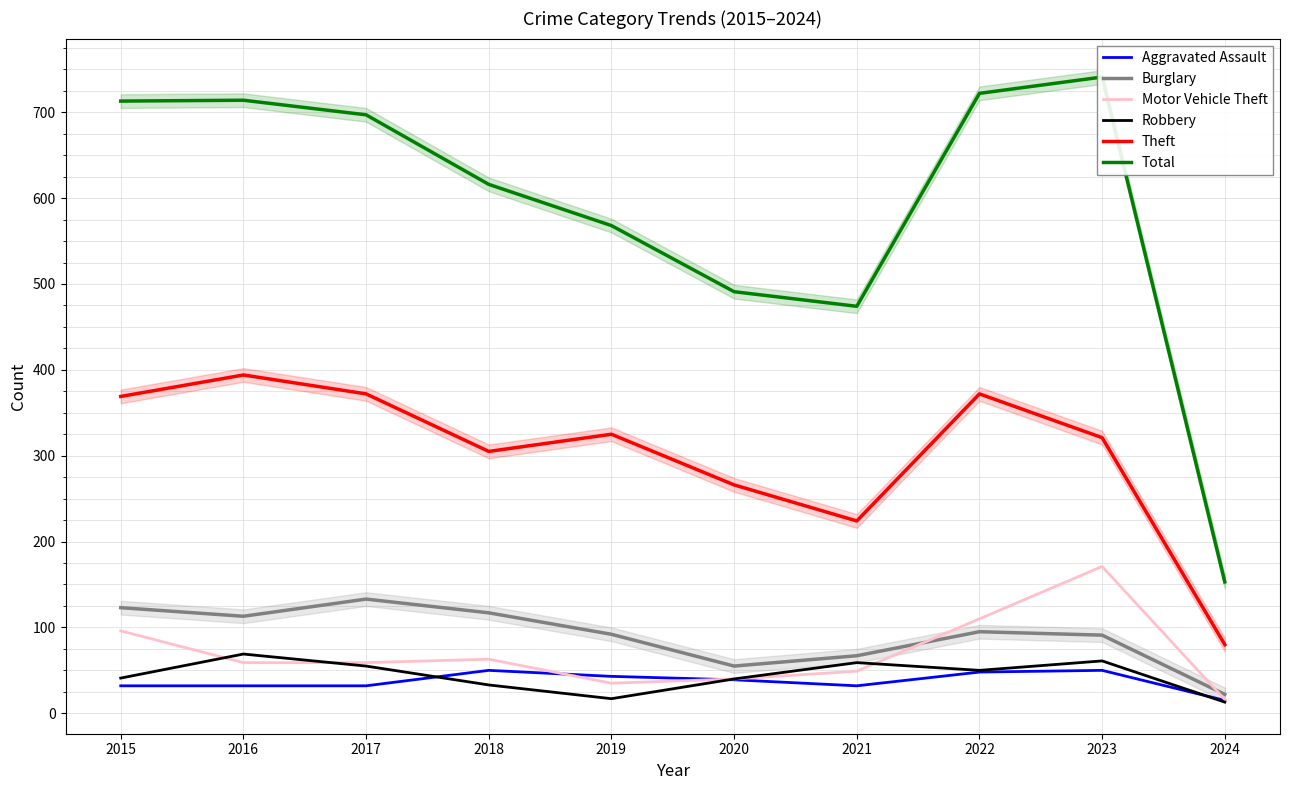

How many distinct data groups are displayed?

6